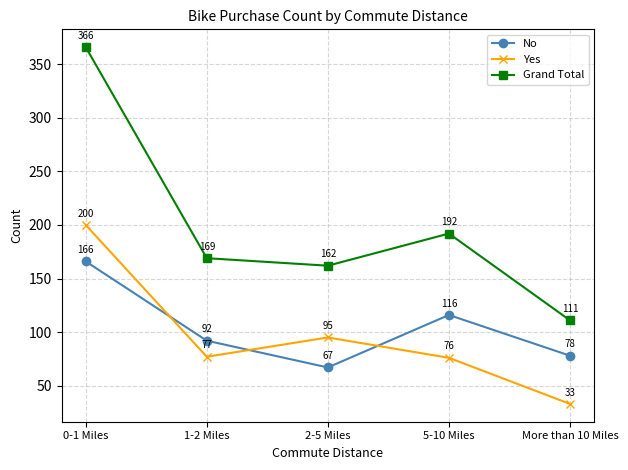

Count the number of categories in the chart.

5